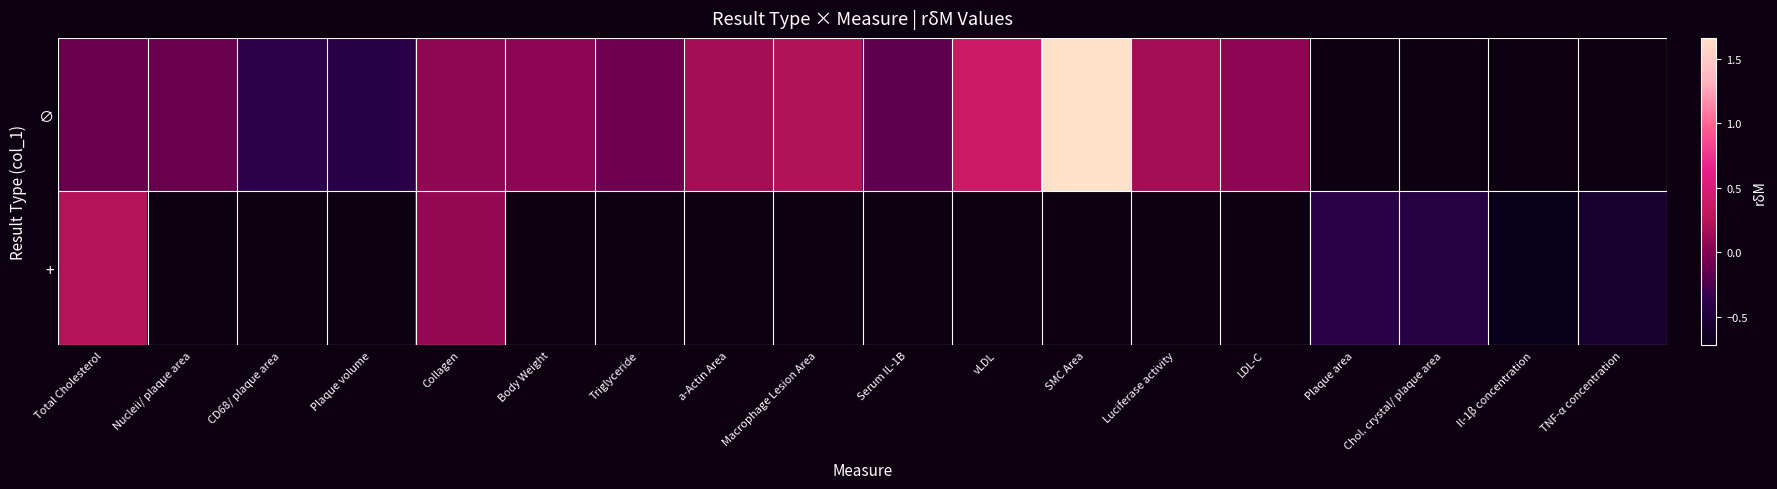

Rank the series by their maximum value, from lowest to highest.

+, ∅